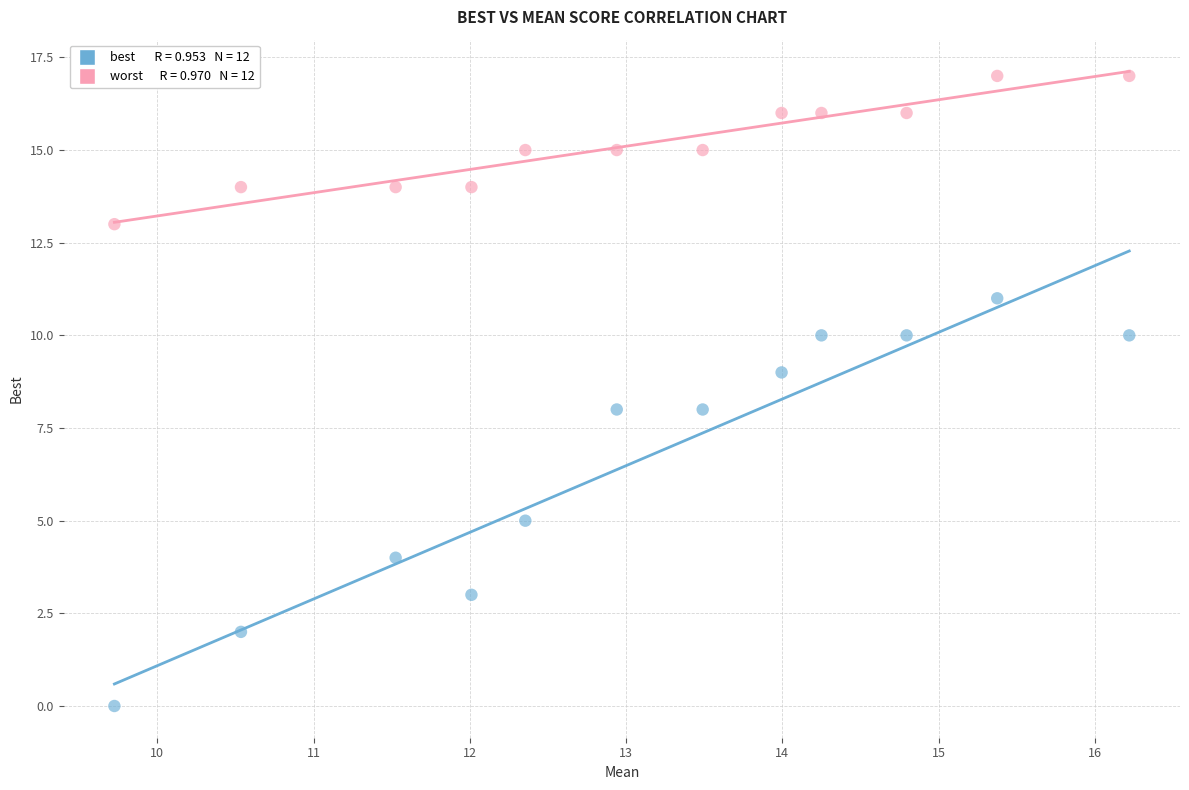

Across all data points, what is the range of Y values (max minus min)?

17